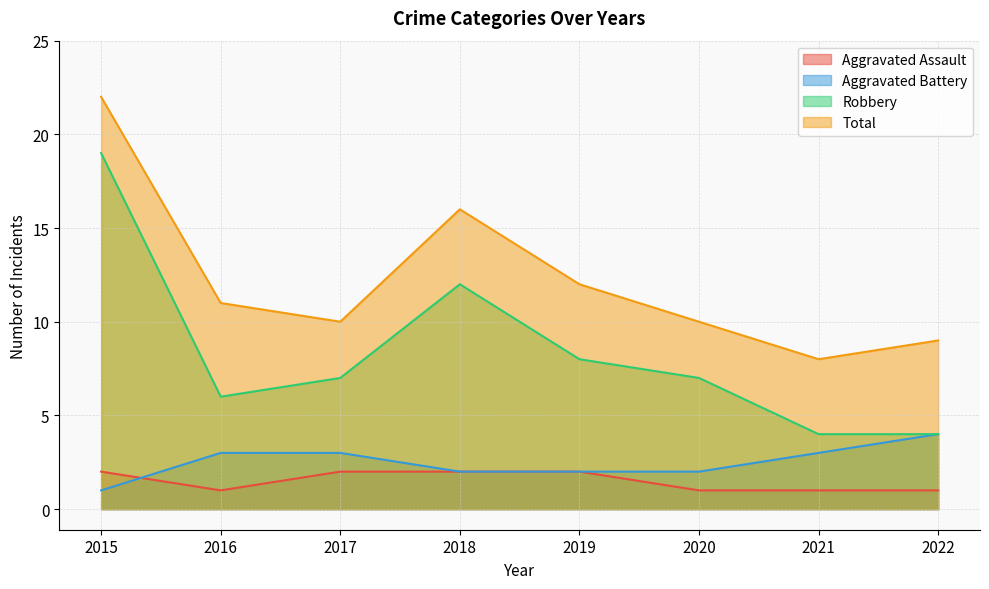

Between 2016 and 2021, which series saw the biggest shift?

Total